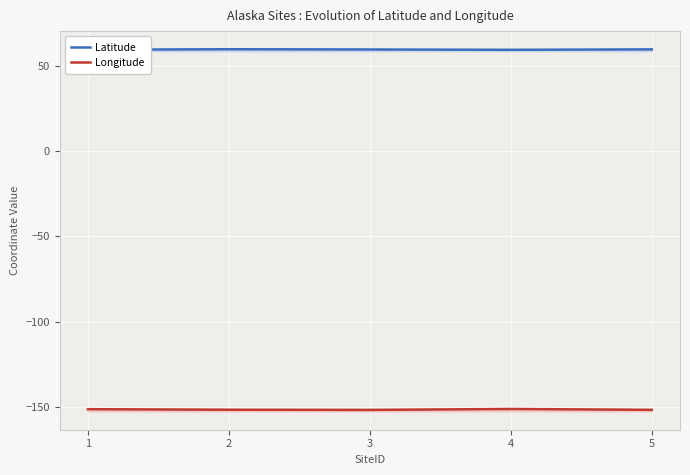

True or false: Latitude has a value of 59.8 at 3.

True